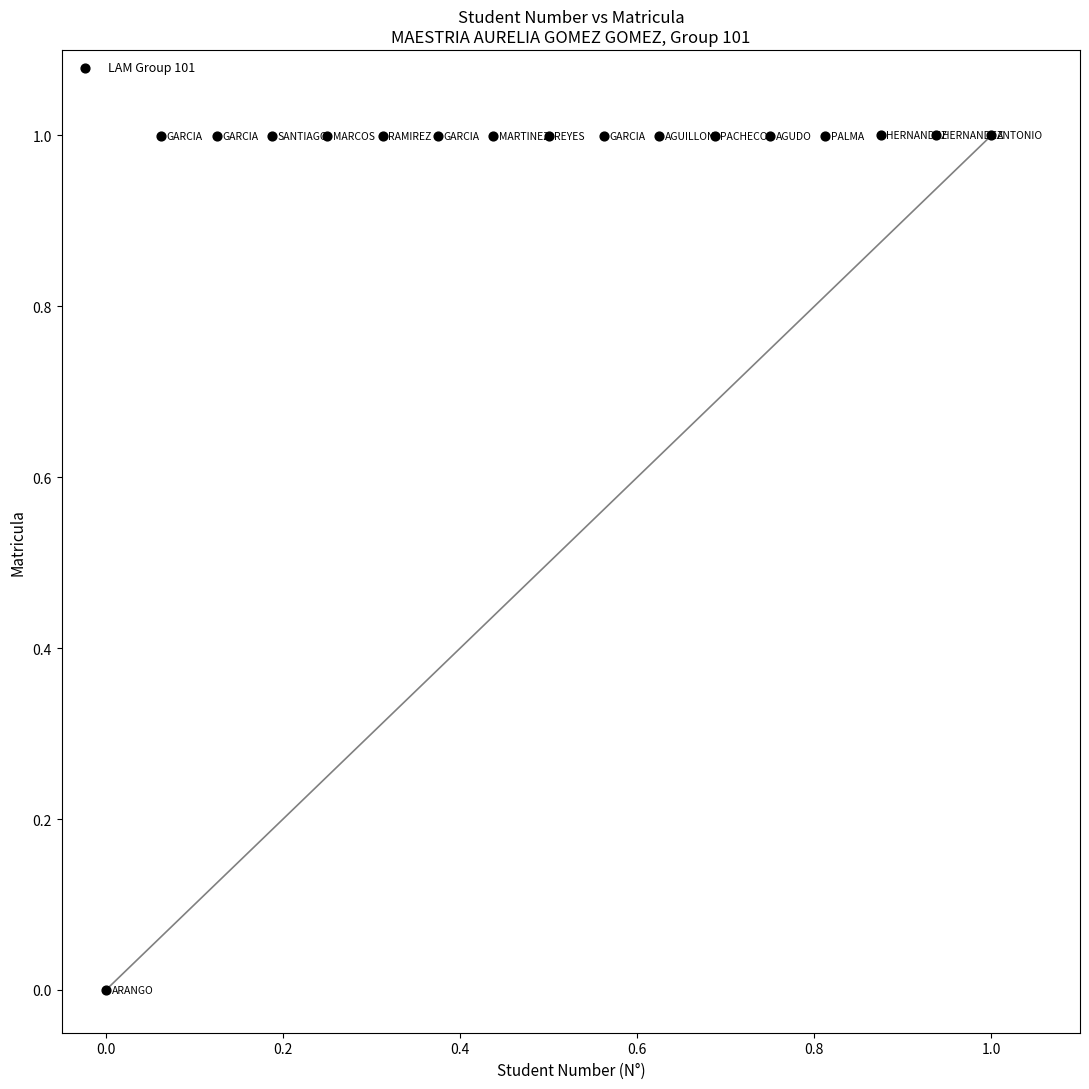

What is the range of Y values (max minus min)?

1.0